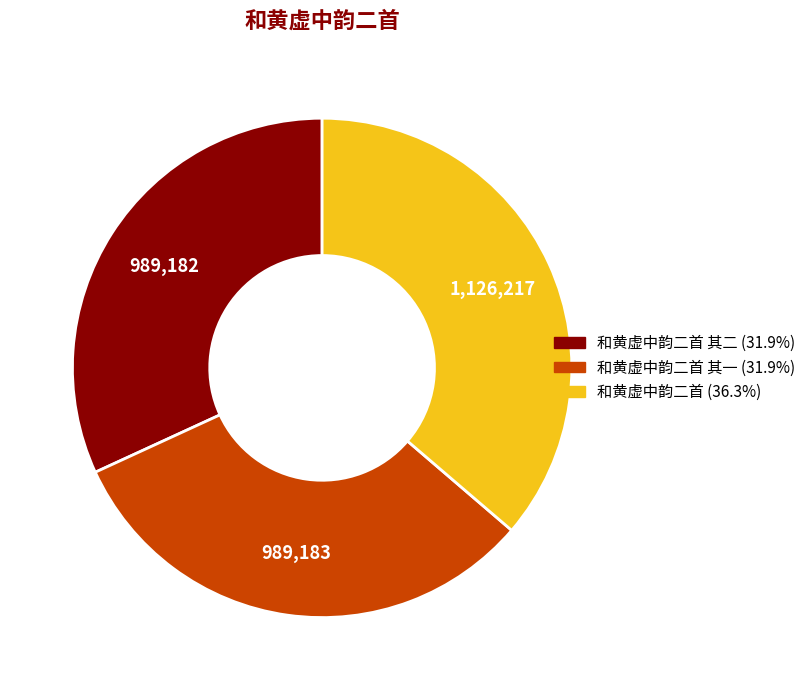

Is there a majority slice in this chart?

No